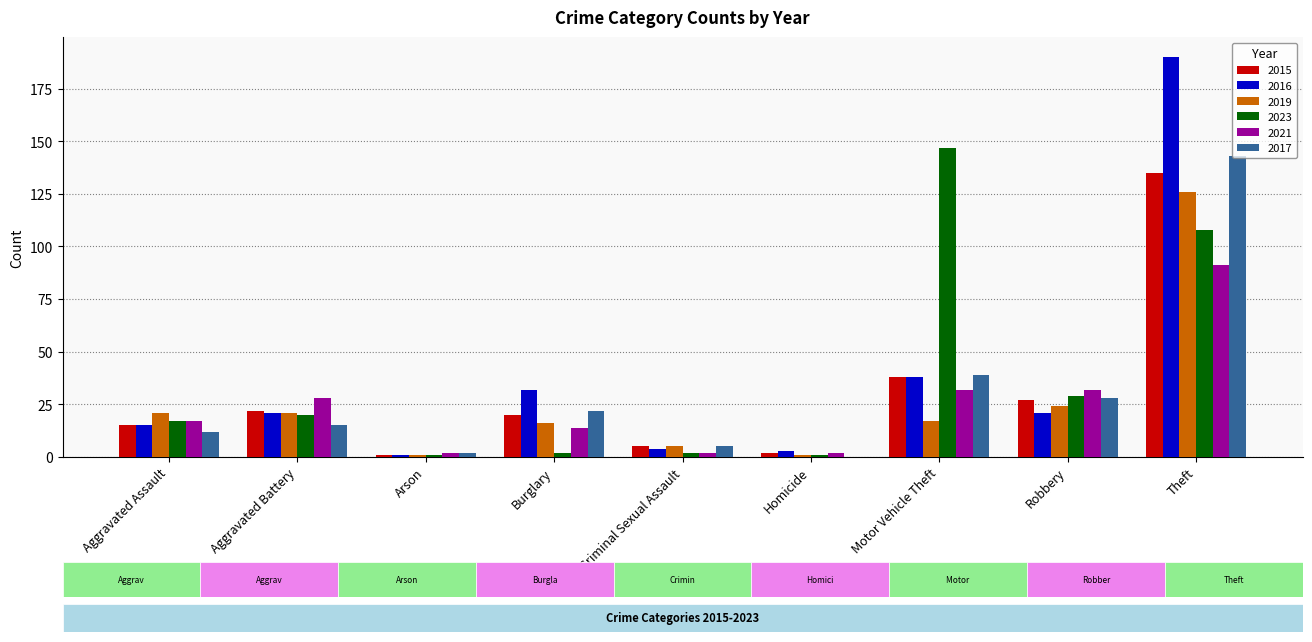

Reading left to right, what are all the values shown in this chart?

2015: Aggravated Assault=15	Aggravated Battery=22	Arson=1	Burglary=20	Criminal Sexual Assault=5	Homicide=2	Motor Vehicle Theft=38	Robbery=27	Theft=135
2016: Aggravated Assault=15	Aggravated Battery=21	Arson=1	Burglary=32	Criminal Sexual Assault=4	Homicide=3	Motor Vehicle Theft=38	Robbery=21	Theft=190
2019: Aggravated Assault=21	Aggravated Battery=21	Arson=1	Burglary=16	Criminal Sexual Assault=5	Homicide=1	Motor Vehicle Theft=17	Robbery=24	Theft=126
2023: Aggravated Assault=17	Aggravated Battery=20	Arson=1	Burglary=2	Criminal Sexual Assault=2	Homicide=1	Motor Vehicle Theft=147	Robbery=29	Theft=108
2021: Aggravated Assault=17	Aggravated Battery=28	Arson=2	Burglary=14	Criminal Sexual Assault=2	Homicide=2	Motor Vehicle Theft=32	Robbery=32	Theft=91
2017: Aggravated Assault=12	Aggravated Battery=15	Arson=2	Burglary=22	Criminal Sexual Assault=5	Homicide=0	Motor Vehicle Theft=39	Robbery=28	Theft=143